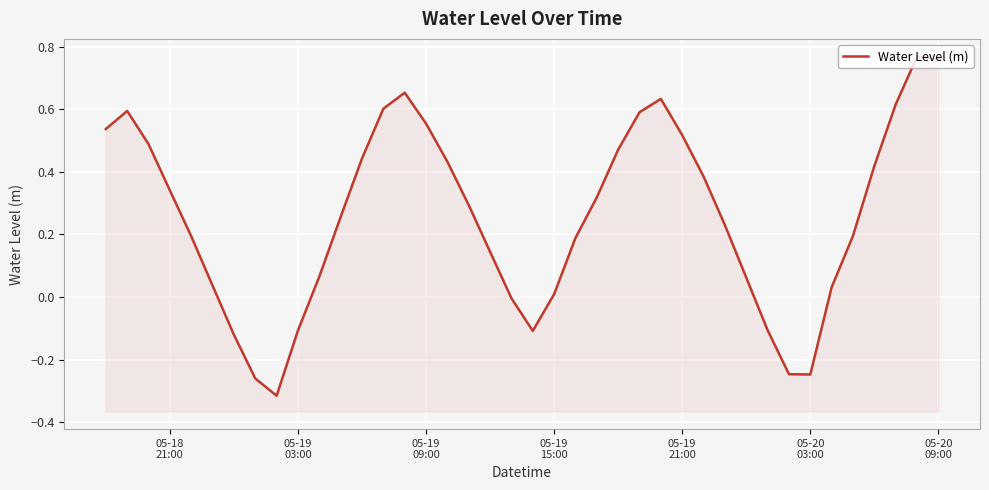

True or false: the data has more than 1 interior local peaks.

True